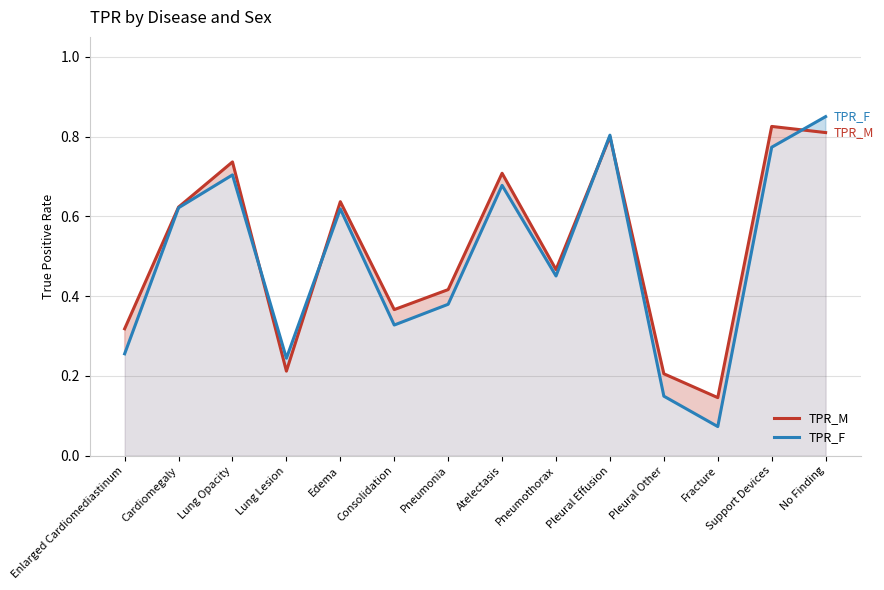

Reading right to left, transcribe all the data shown in this chart.

TPR_M: 0.8	0.8	0.1	0.2	0.8	0.5	0.7	0.4	0.4	0.6	0.2	0.7	0.6	0.3
TPR_F: 0.9	0.8	0.1	0.1	0.8	0.5	0.7	0.4	0.3	0.6	0.2	0.7	0.6	0.3